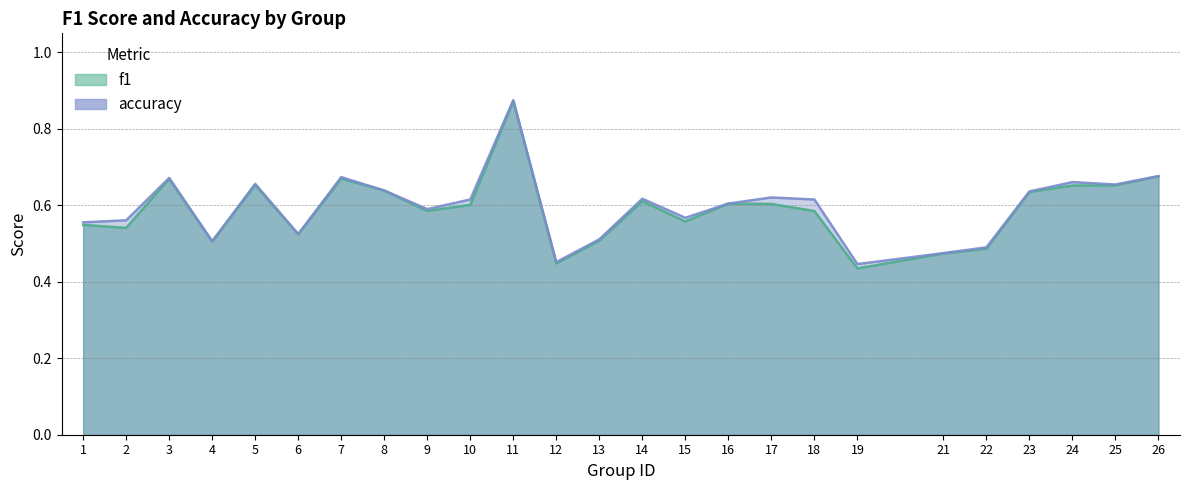

What is the value of the f1 point at the 22nd from the left?

0.6